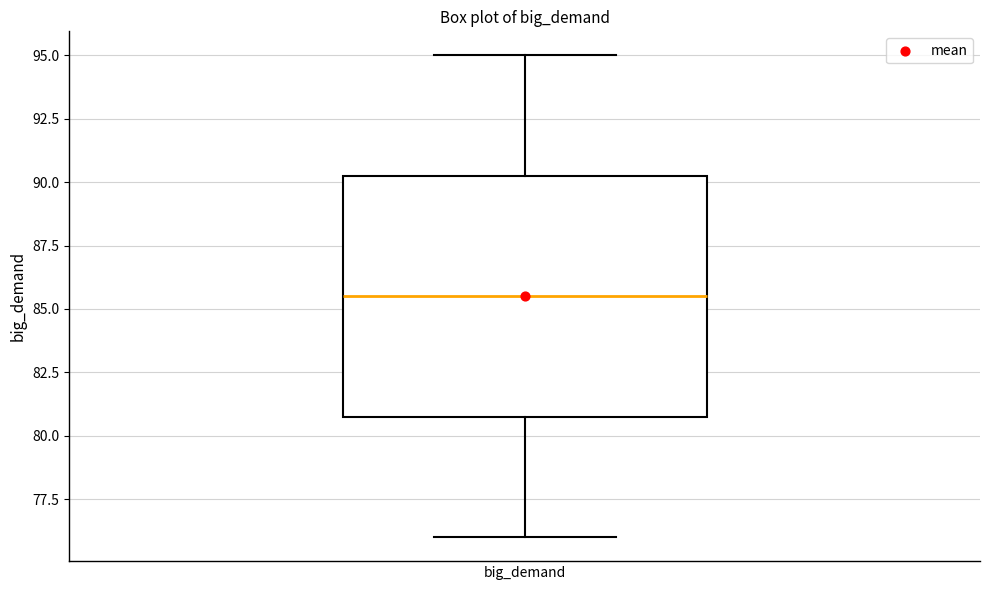

Transcribe this box plot: give where the median line is, the range the box spans, and where the two whiskers end, as read against the y-axis. The values are not printed on the chart, so give them approximately, as read against the axis.

median 85.5, box 81.0 to 90.5, whiskers 76.0 to 95.0